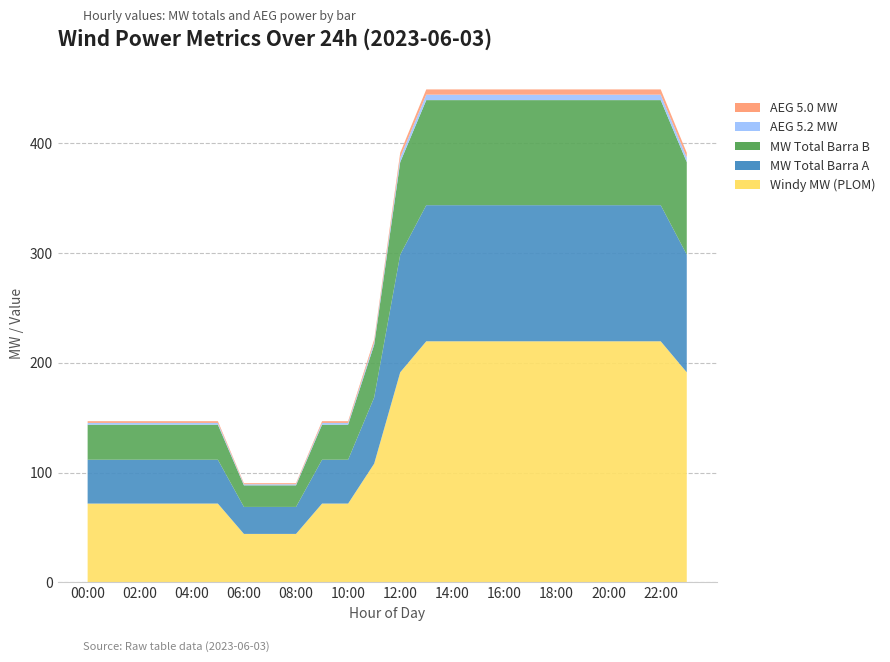

Reading right to left, what are all the values shown in this chart?

Windy MW (PLOM): 23:00=191.3	22:00=219.6	21:00=219.6	20:00=219.6	19:00=219.6	18:00=219.6	17:00=219.6	16:00=219.6	15:00=219.6	14:00=219.6	13:00=219.6	12:00=191.3	11:00=108.2	10:00=71.8	09:00=71.8	08:00=44.2	07:00=44.2	06:00=44.2	05:00=71.8	04:00=71.8	03:00=71.8	02:00=71.8	01:00=71.8	00:00=71.8
MW Total Barra A: 23:00=107.1	22:00=123.9	21:00=123.9	20:00=123.9	19:00=123.9	18:00=123.9	17:00=123.9	16:00=123.9	15:00=123.9	14:00=123.9	13:00=123.9	12:00=107.1	11:00=60.2	10:00=39.9	09:00=39.9	08:00=24.6	07:00=24.6	06:00=24.6	05:00=39.9	04:00=39.9	03:00=39.9	02:00=39.9	01:00=39.9	00:00=39.9
MW Total Barra B: 23:00=84.2	22:00=95.7	21:00=95.7	20:00=95.7	19:00=95.7	18:00=95.7	17:00=95.7	16:00=95.7	15:00=95.7	14:00=95.7	13:00=95.7	12:00=84.2	11:00=48.0	10:00=31.9	09:00=31.9	08:00=19.6	07:00=19.6	06:00=19.6	05:00=31.9	04:00=31.9	03:00=31.9	02:00=31.9	01:00=31.9	00:00=31.9
AEG 5.2 MW: 23:00=4.3	22:00=5.0	21:00=5.0	20:00=5.0	19:00=5.0	18:00=5.0	17:00=5.0	16:00=5.0	15:00=5.0	14:00=5.0	13:00=5.0	12:00=4.3	11:00=2.4	10:00=1.6	09:00=1.6	08:00=1.0	07:00=1.0	06:00=1.0	05:00=1.6	04:00=1.6	03:00=1.6	02:00=1.6	01:00=1.6	00:00=1.6
AEG 5.0 MW: 23:00=4.2	22:00=4.8	21:00=4.8	20:00=4.8	19:00=4.8	18:00=4.8	17:00=4.8	16:00=4.8	15:00=4.8	14:00=4.8	13:00=4.8	12:00=4.2	11:00=2.4	10:00=1.6	09:00=1.6	08:00=1.0	07:00=1.0	06:00=1.0	05:00=1.6	04:00=1.6	03:00=1.6	02:00=1.6	01:00=1.6	00:00=1.6